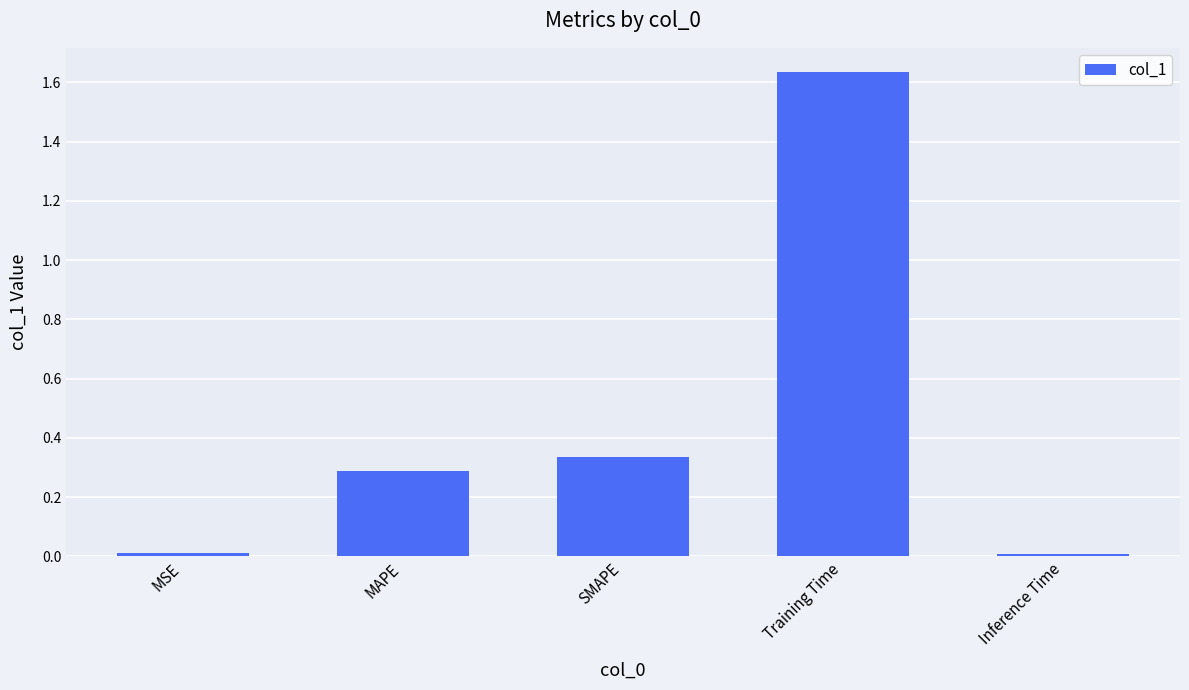

What is the change in value from MAPE to Training Time?

+1.3